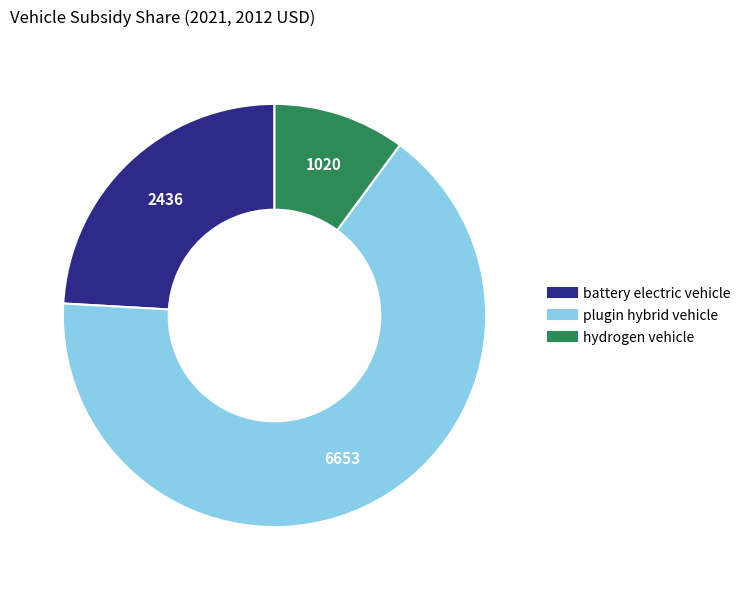

Does hydrogen vehicle account for over 50% of the chart?

No